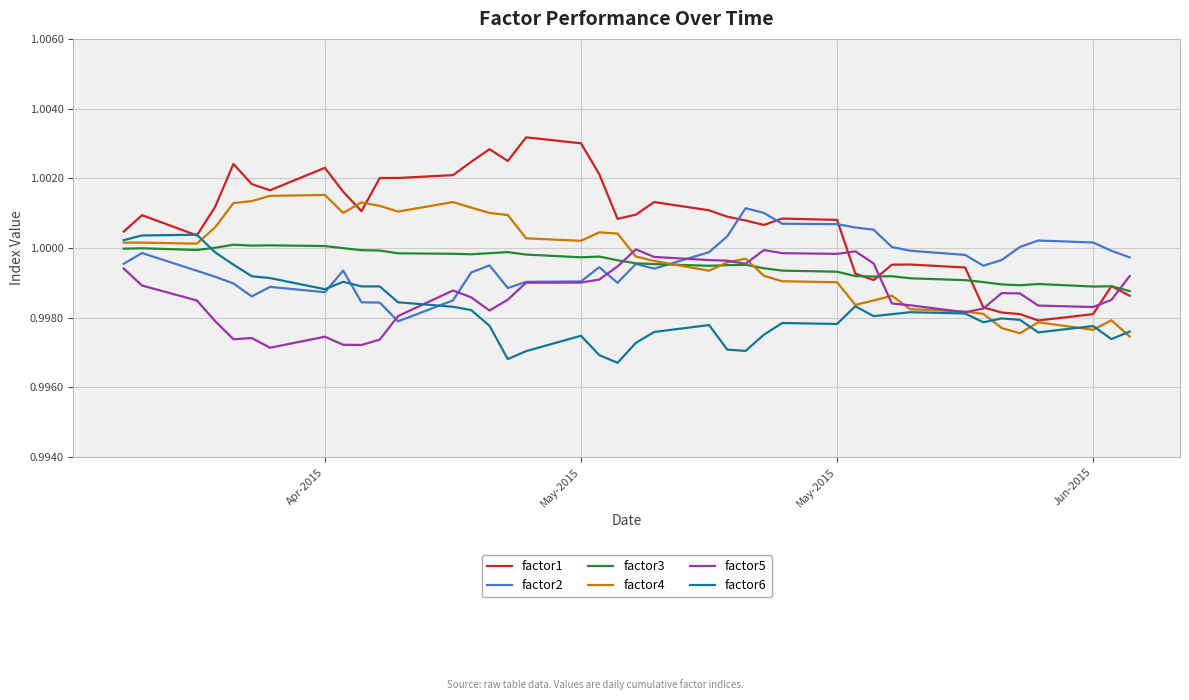

Which series has the largest range (max minus min)?

factor1